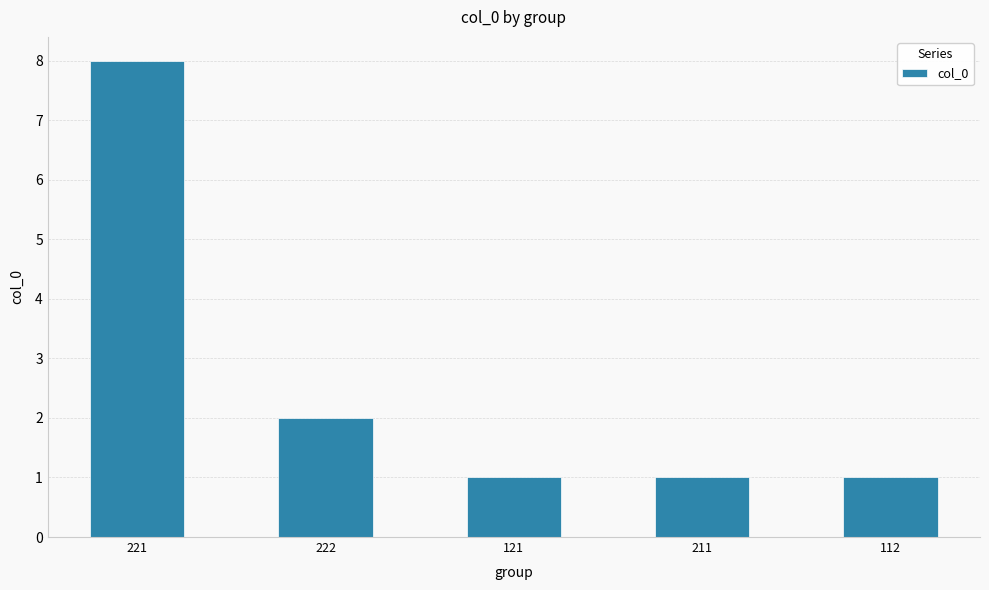

The value at 221 is 3. True or false?

False